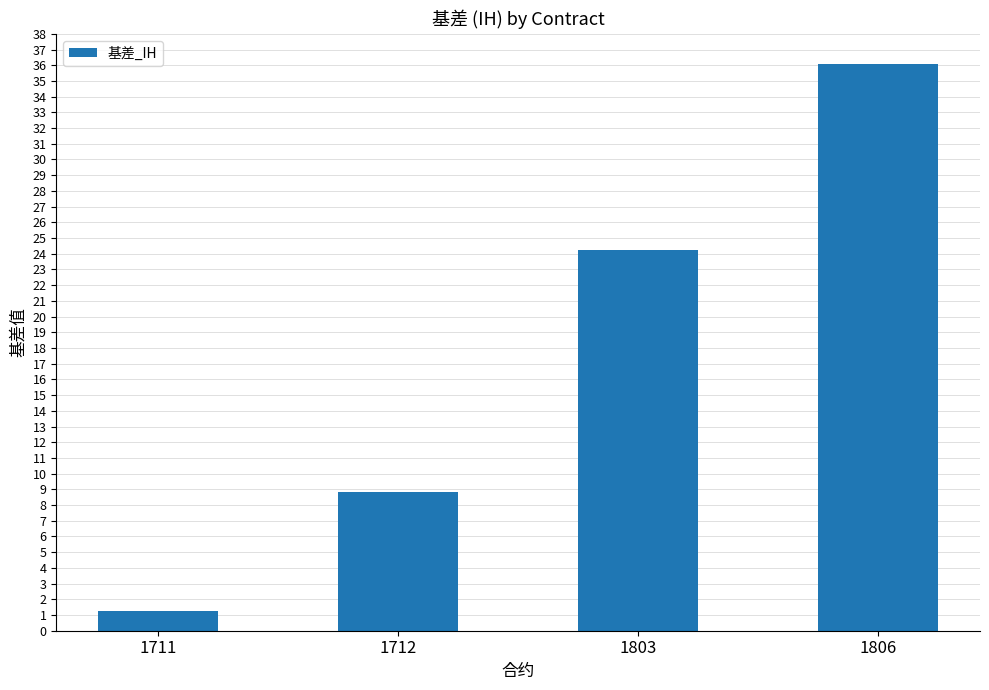

What is the minimum value shown in the chart?

1.3